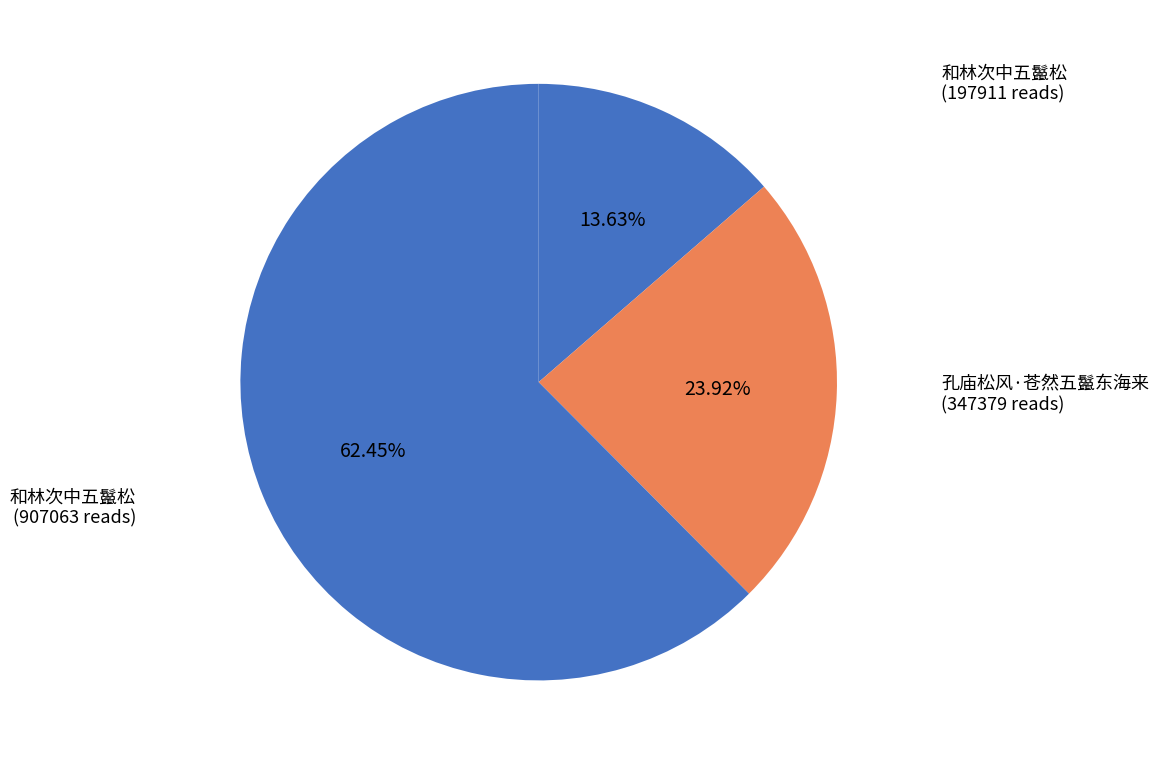

What is the largest slice in the pie chart?

和林次中五鬣松